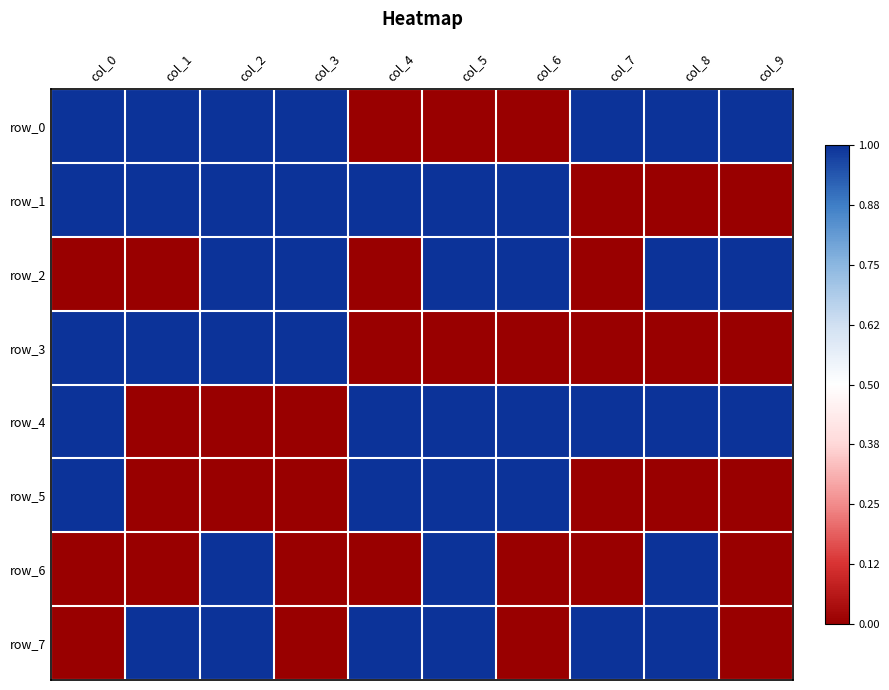

Rank the categories by row_4 value from highest to lowest.

col_0, col_4, col_5, col_6, col_7, col_8, col_9, col_1, col_2, col_3